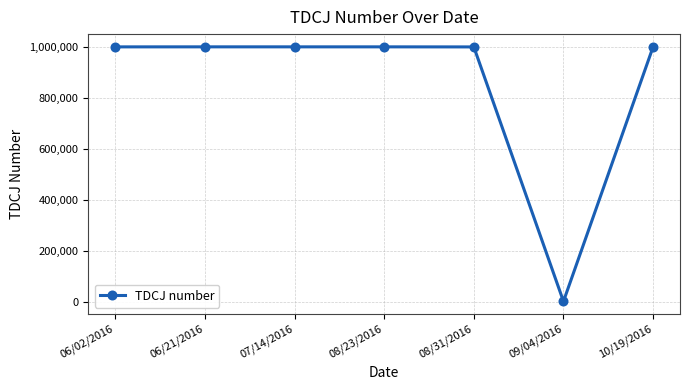

How many data points does each series have?

7